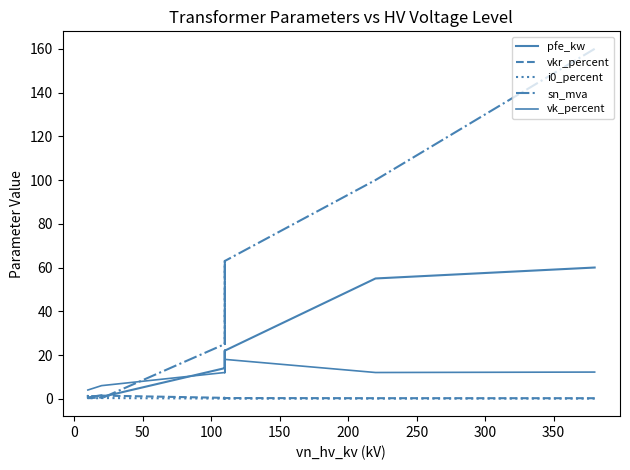

How many categories are shown in the chart?

14